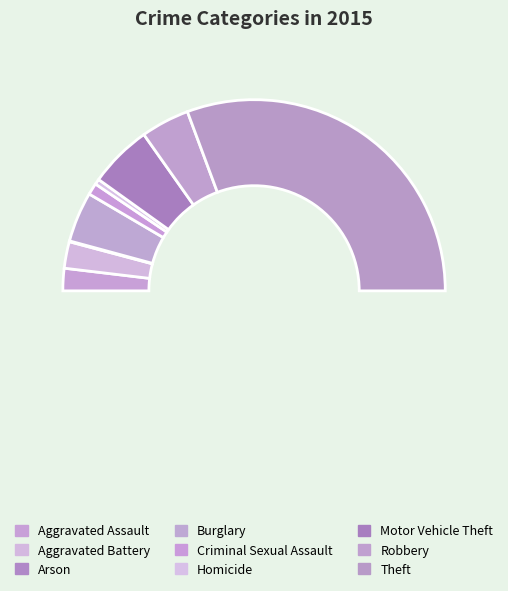

Is it true that Arson is 0% of the pie?

True